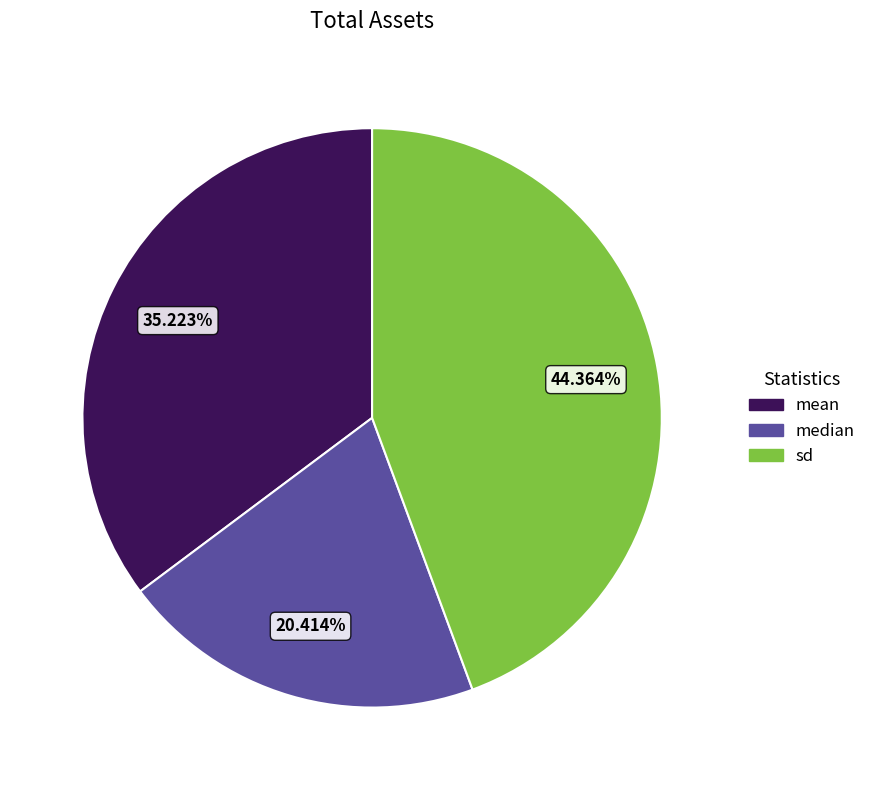

To the nearest percent, what is the average slice percentage?

33%